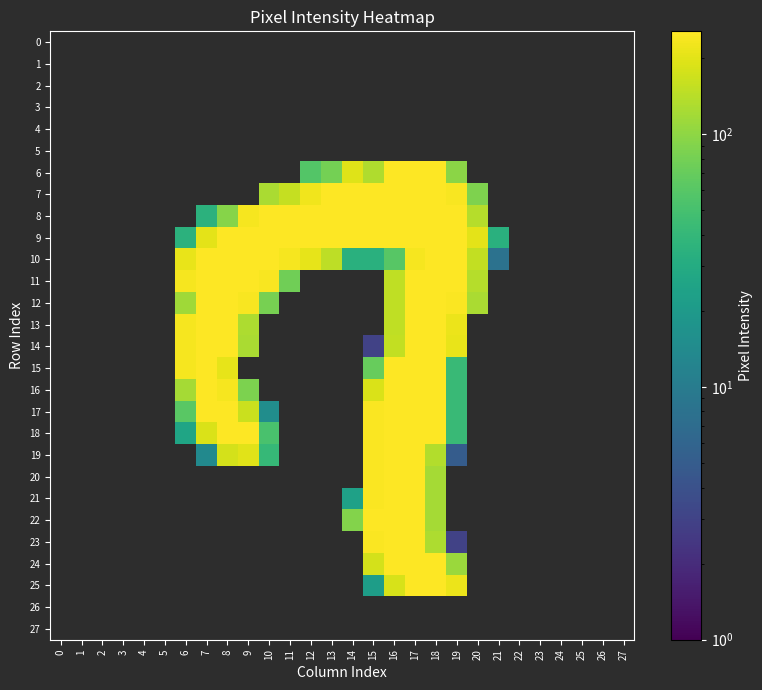

At how many categories does at least one series exceed 194?

15